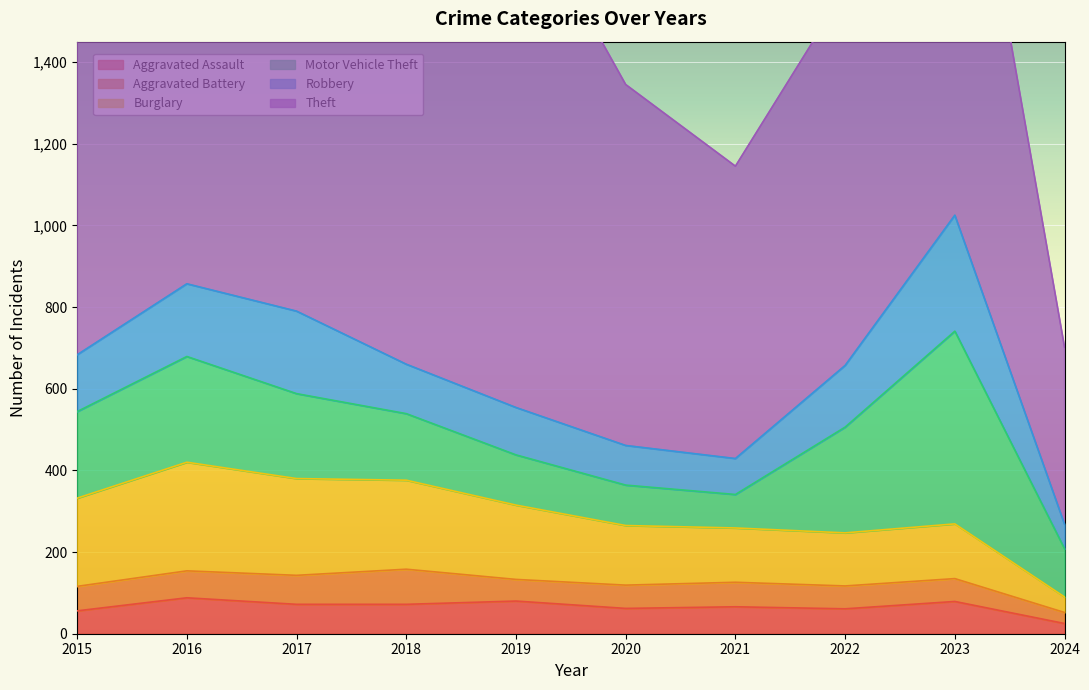

Does the chart display data point markers on the line(s)?

No